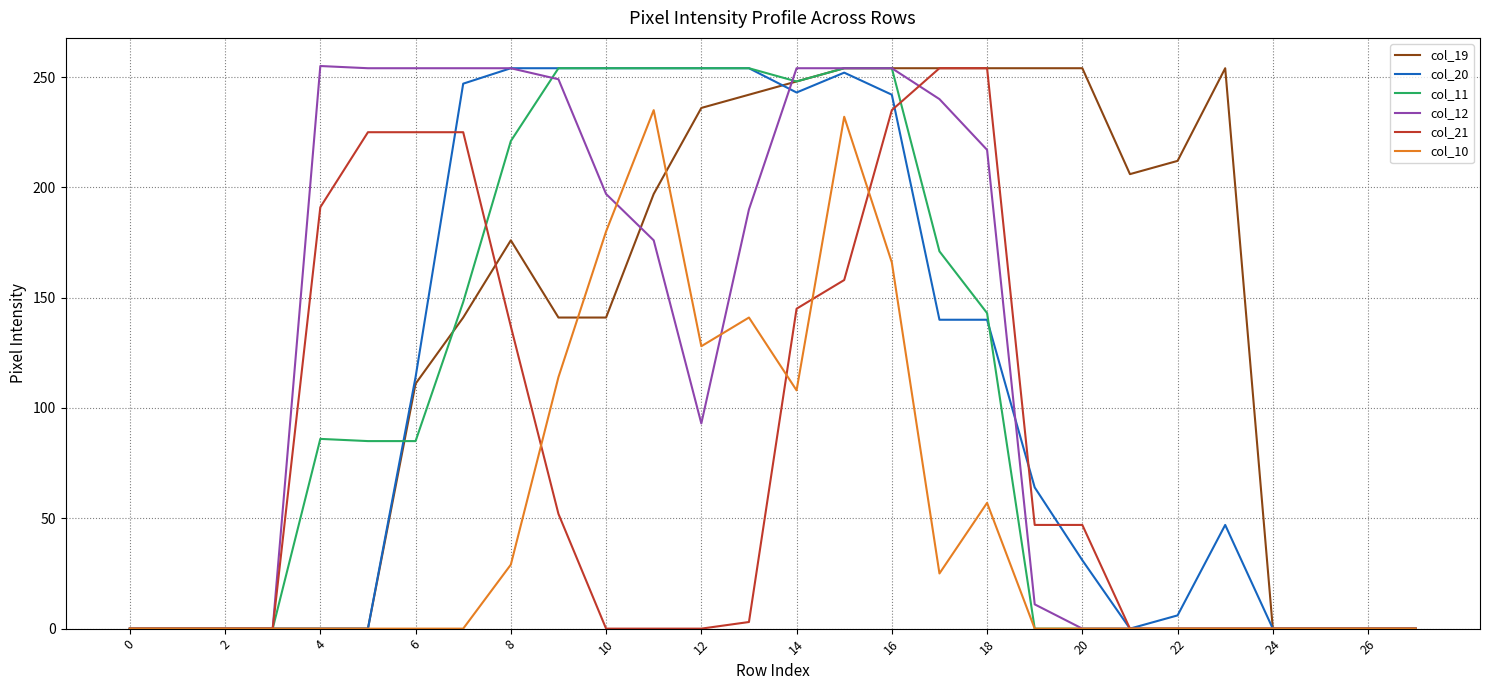

Which series has the largest total across all categories?

col_19